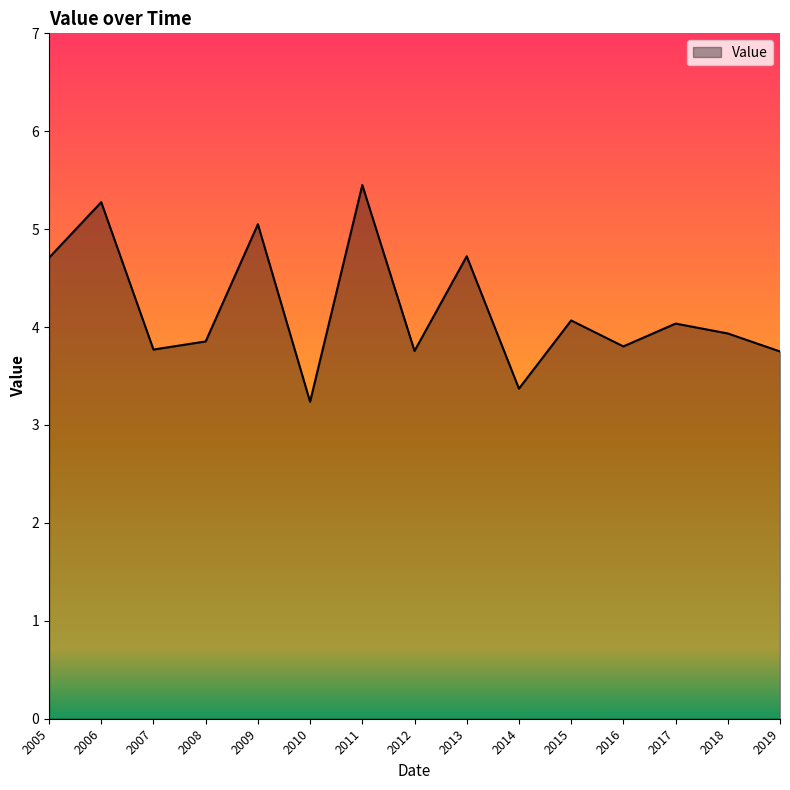

True or false: the data shows 3.8 at 2016.

True